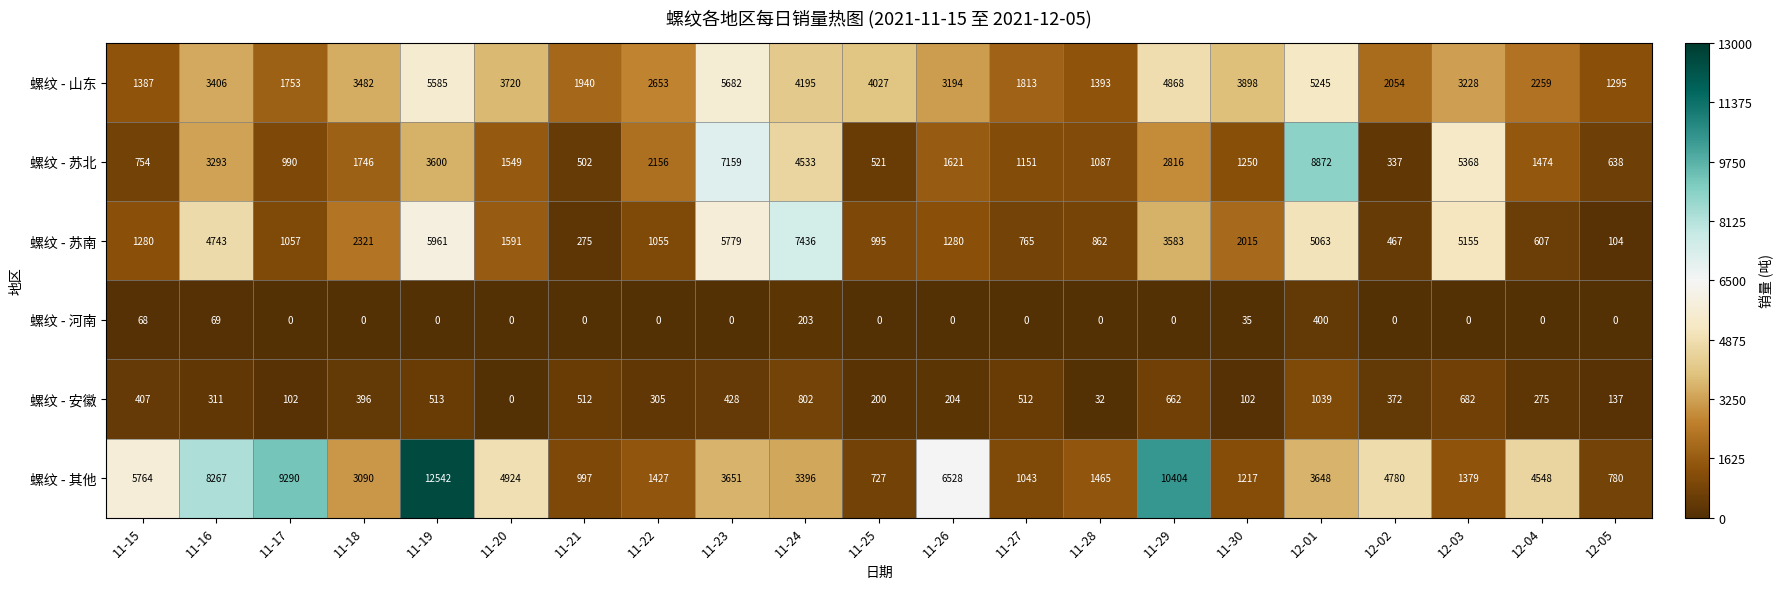

Which series changed the most between 11-16 and 11-18?

螺纹 - 其他